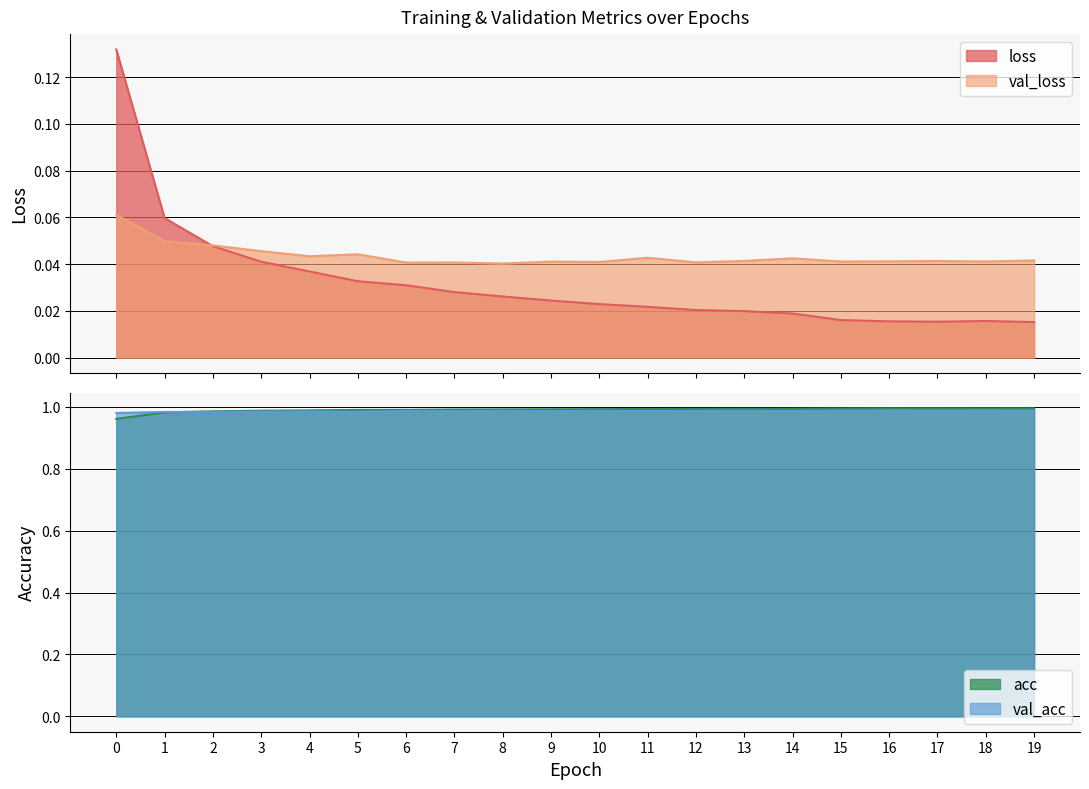

Does the chart have visible grid lines?

Yes